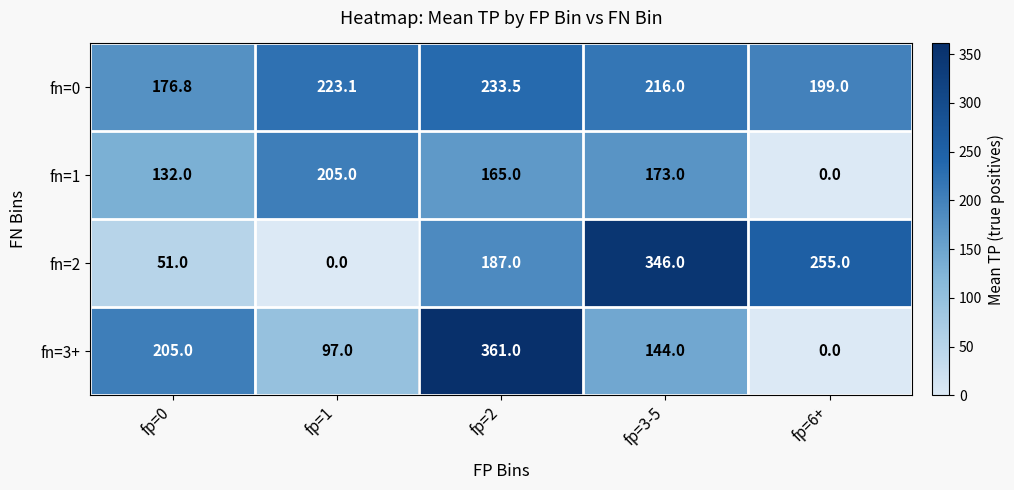

Count the number of data series in this chart.

4